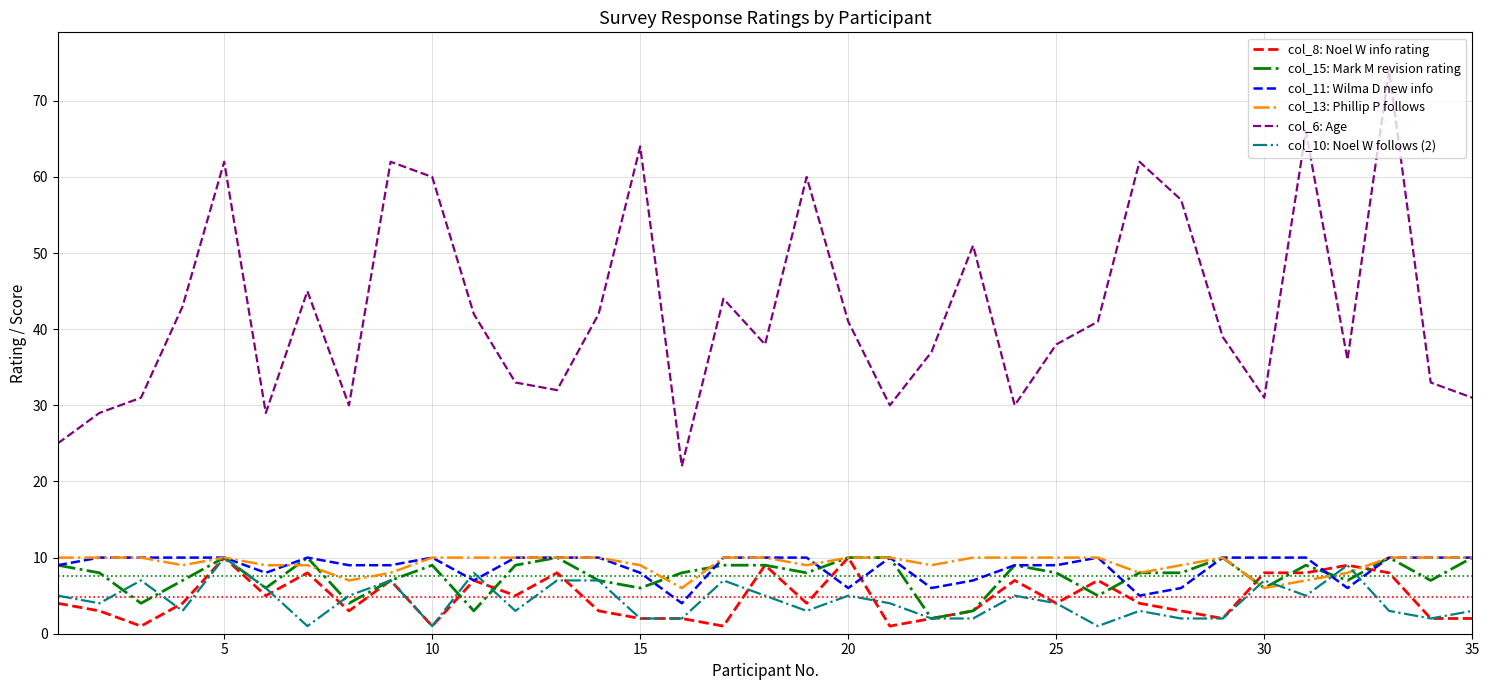

At how many categories does at least one series exceed 70?

1